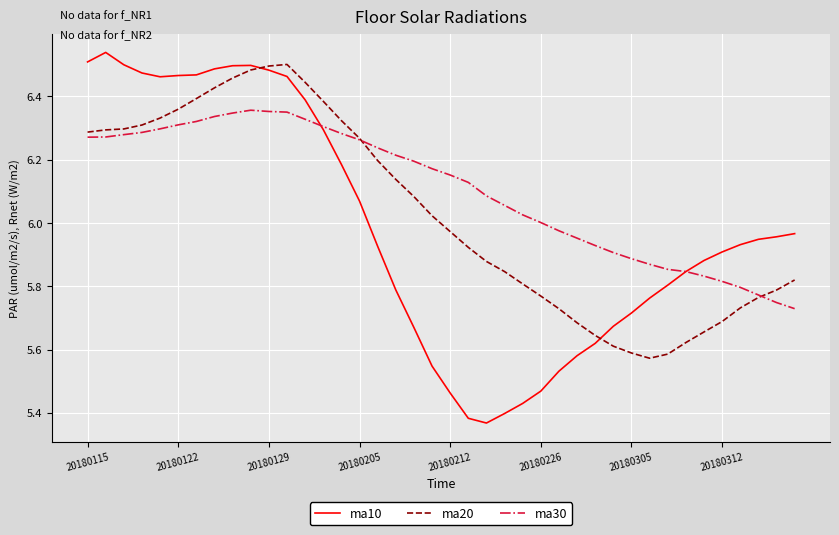

Which series has the largest range (max minus min)?

ma10